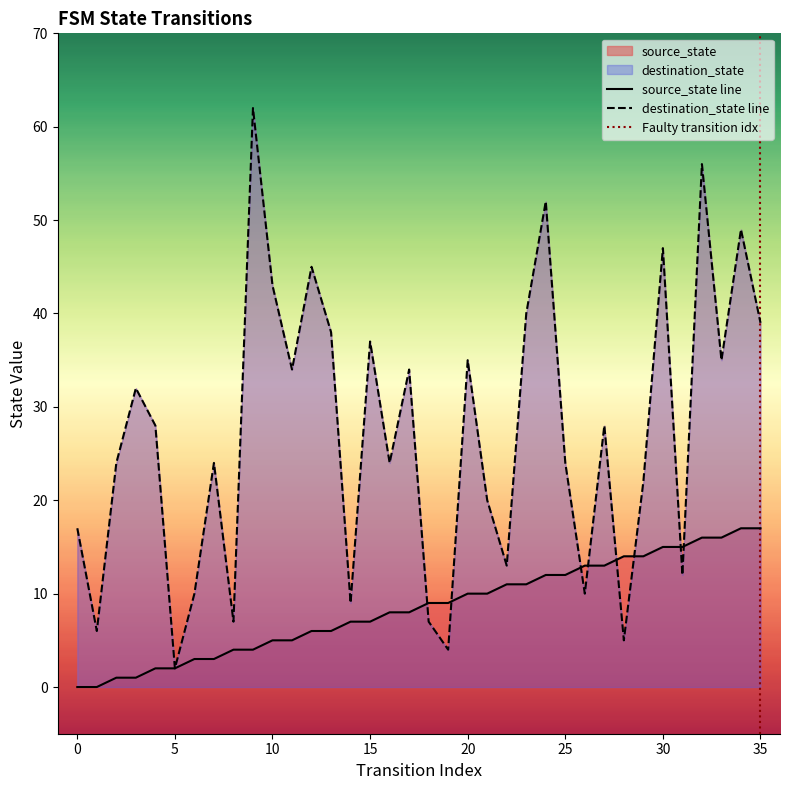

Reading left to right, list all the values displayed in this chart.

source_state: 0=0	1=0	2=1	3=1	4=2	5=2	6=3	7=3	8=4	9=4	10=5	11=5	12=6	13=6	14=7	15=7	16=8	17=8	18=9	19=9	20=10	21=10	22=11	23=11	24=12	25=12	26=13	27=13	28=14	29=14	30=15	31=15	32=16	33=16	34=17	35=17
destination_state: 0=17	1=6	2=24	3=32	4=28	5=2	6=10	7=24	8=7	9=62	10=43	11=34	12=45	13=38	14=9	15=37	16=24	17=34	18=7	19=4	20=35	21=20	22=13	23=40	24=52	25=24	26=10	27=28	28=5	29=22	30=47	31=12	32=56	33=35	34=49	35=39